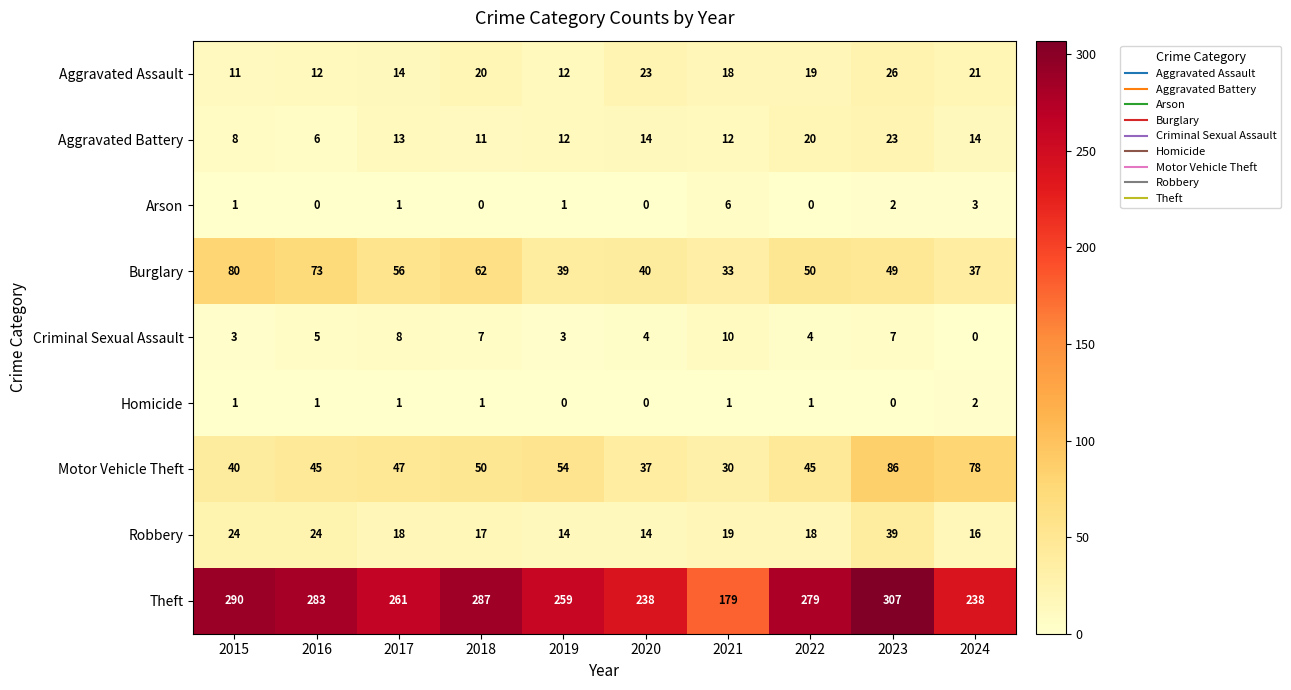

How many values in the Aggravated Assault series are below 19?

5